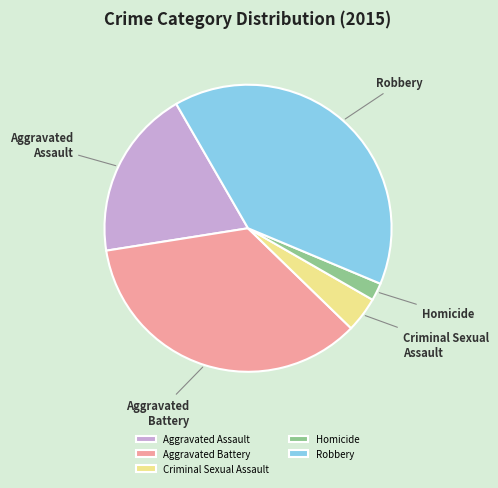

Between Criminal Sexual Assault and Aggravated Assault, which is larger?

Aggravated Assault